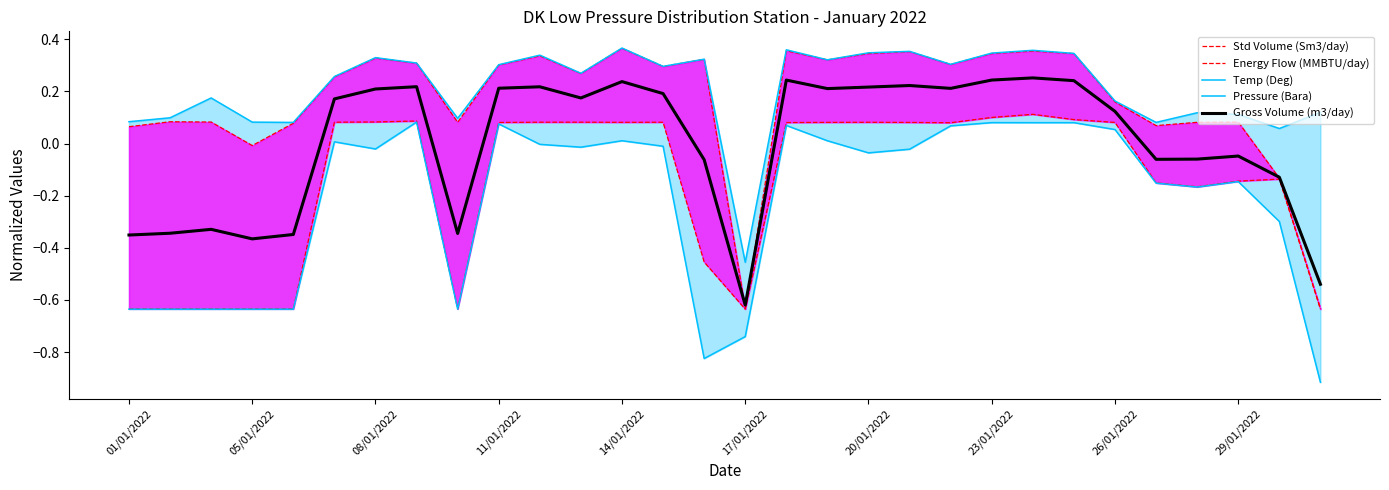

True or false: Gross Volume (m3/day) has a value of -0.4 at 17/01/2022.

False